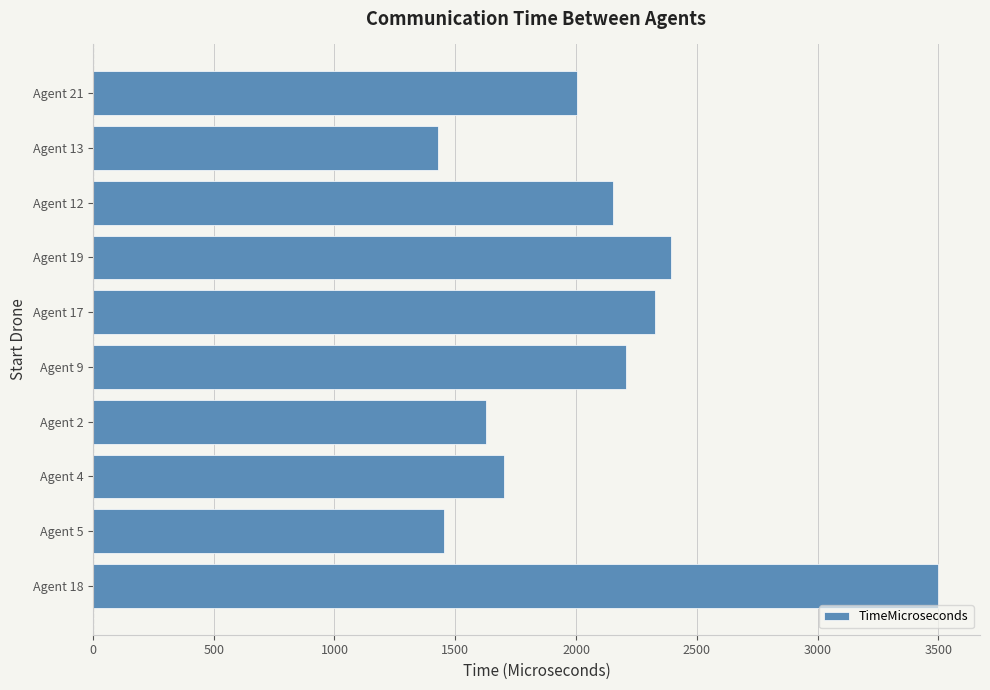

Count the number of categories in the chart.

10